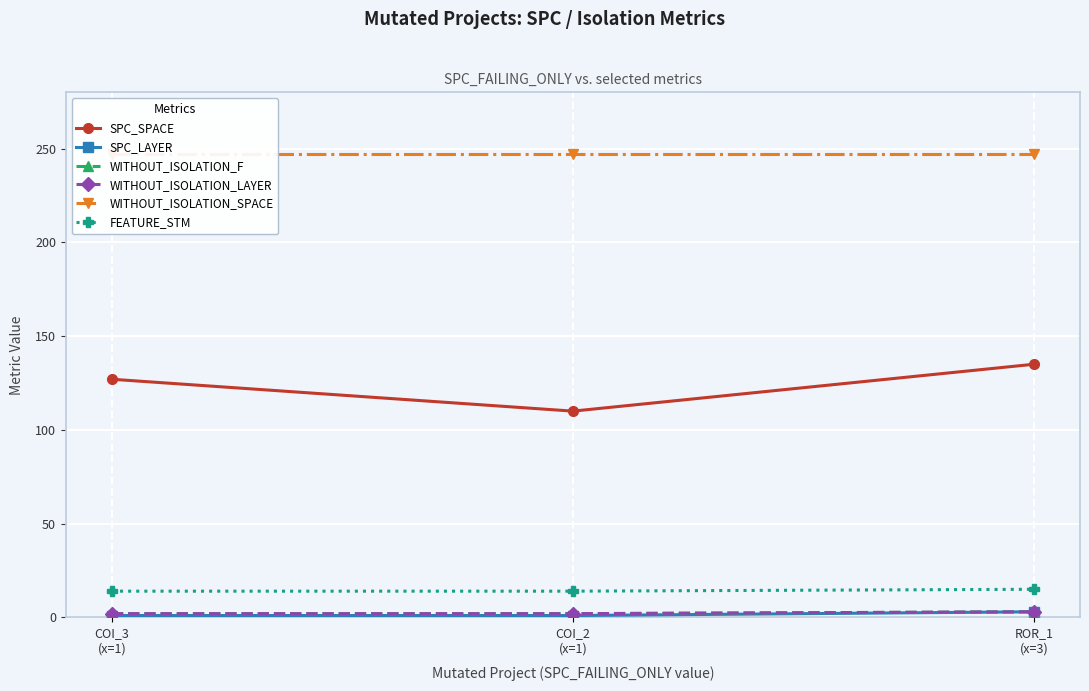

Where does the SPC_SPACE series first go above 127?

ROR_1
(x=3)